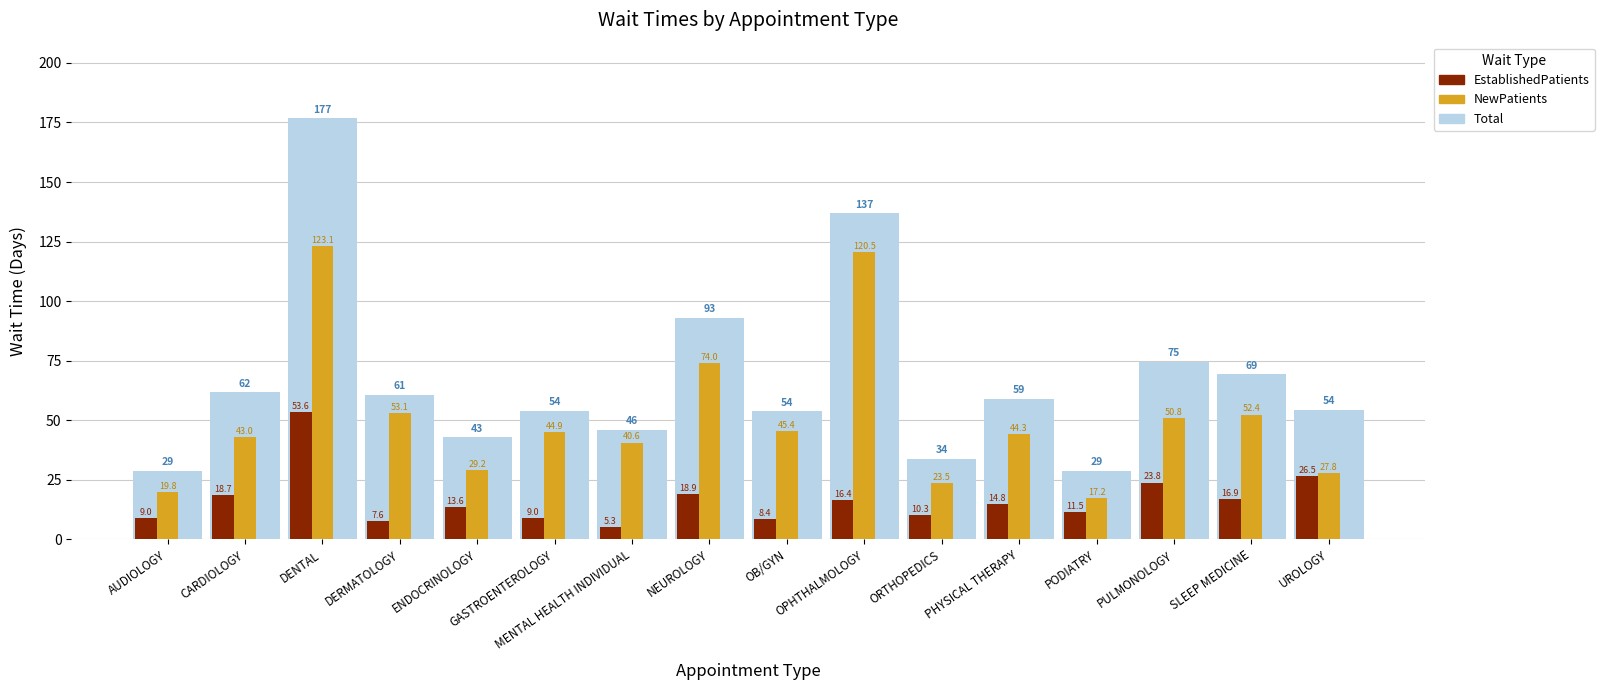

True or false: NewPatients has a value of 44.3 at PHYSICAL THERAPY.

True